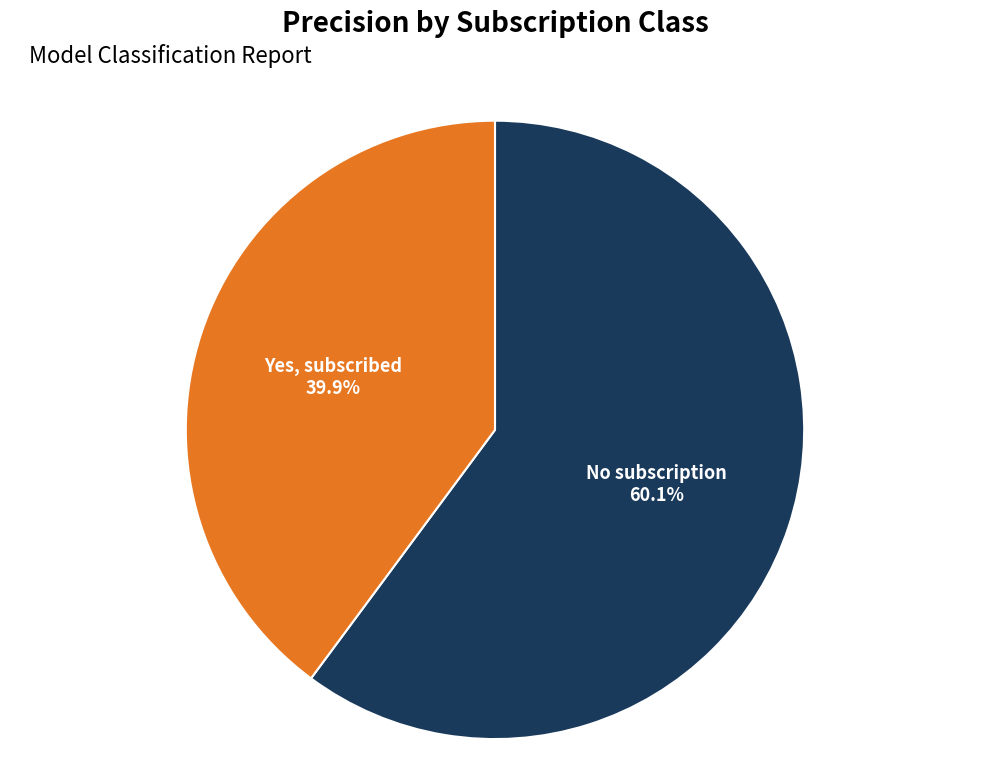

What percentage is NOT represented by No subscription?

39.9%